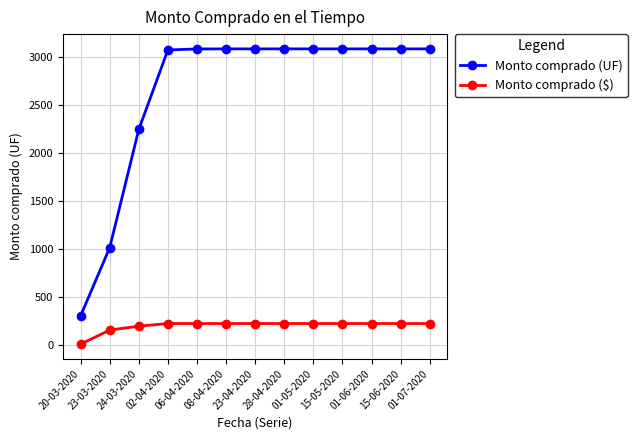

True or false: Monto comprado ($) and Monto comprado (UF) intersect in this chart.

False